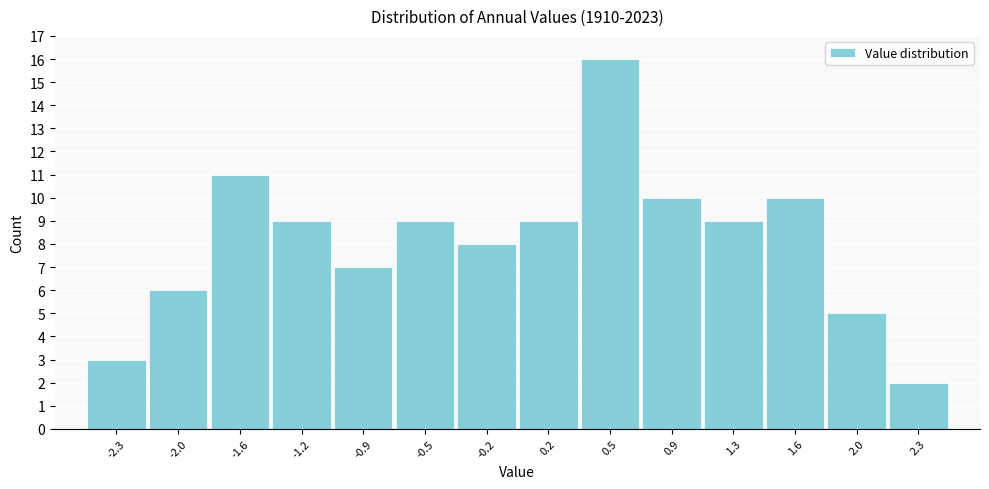

Reading left to right, transcribe this chart: for each bar, give the range it covers on the x-axis and its height. Neither the bar edges nor the heights are printed on the chart, so give them approximately, as read against the axes.

-2.50 to -2.15: 3
-2.15 to -1.80: 6
-1.80 to -1.45: 11
-1.45 to -1.05: 9
-1.05 to -0.70: 7
-0.70 to -0.35: 9
-0.35 to 0.00: 8
0.00 to 0.35: 9
0.35 to 0.70: 16
0.70 to 1.05: 10
1.05 to 1.45: 9
1.45 to 1.80: 10
1.80 to 2.15: 5
2.15 to 2.50: 2